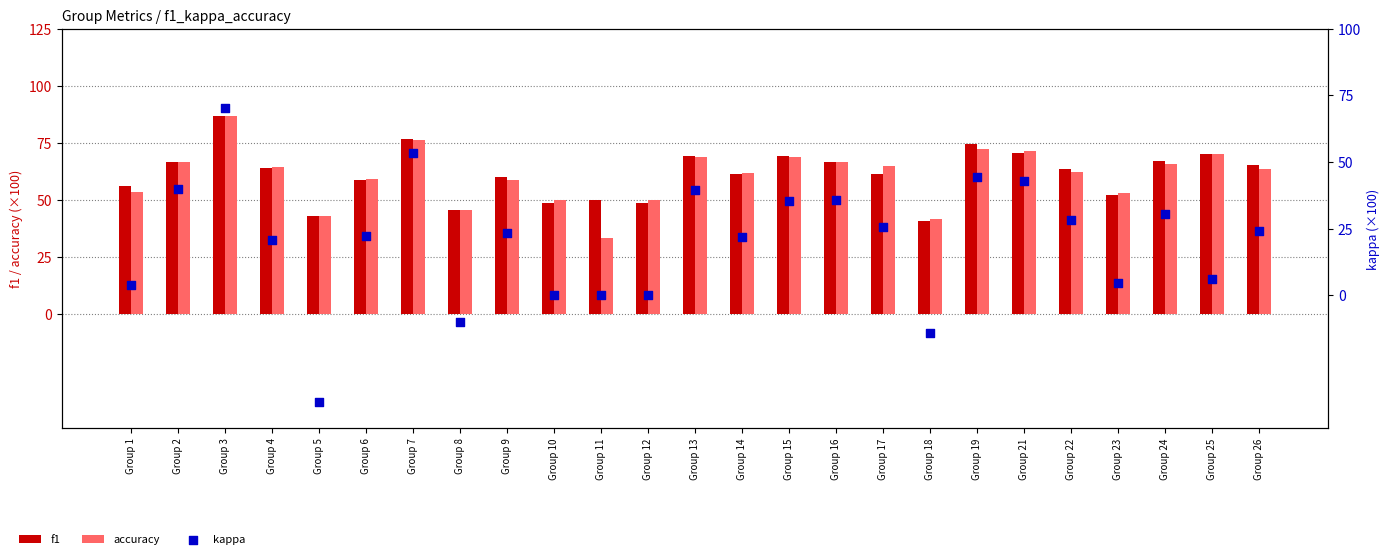

Which series has the largest total across all categories?

f1